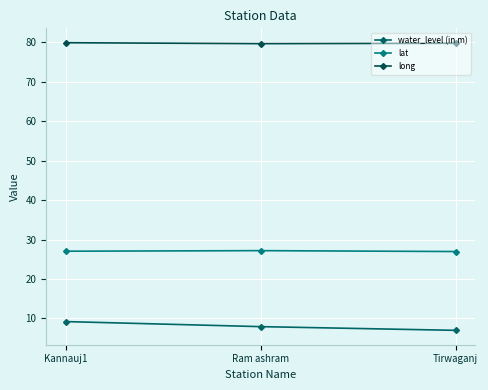

How many distinct data groups are displayed?

3